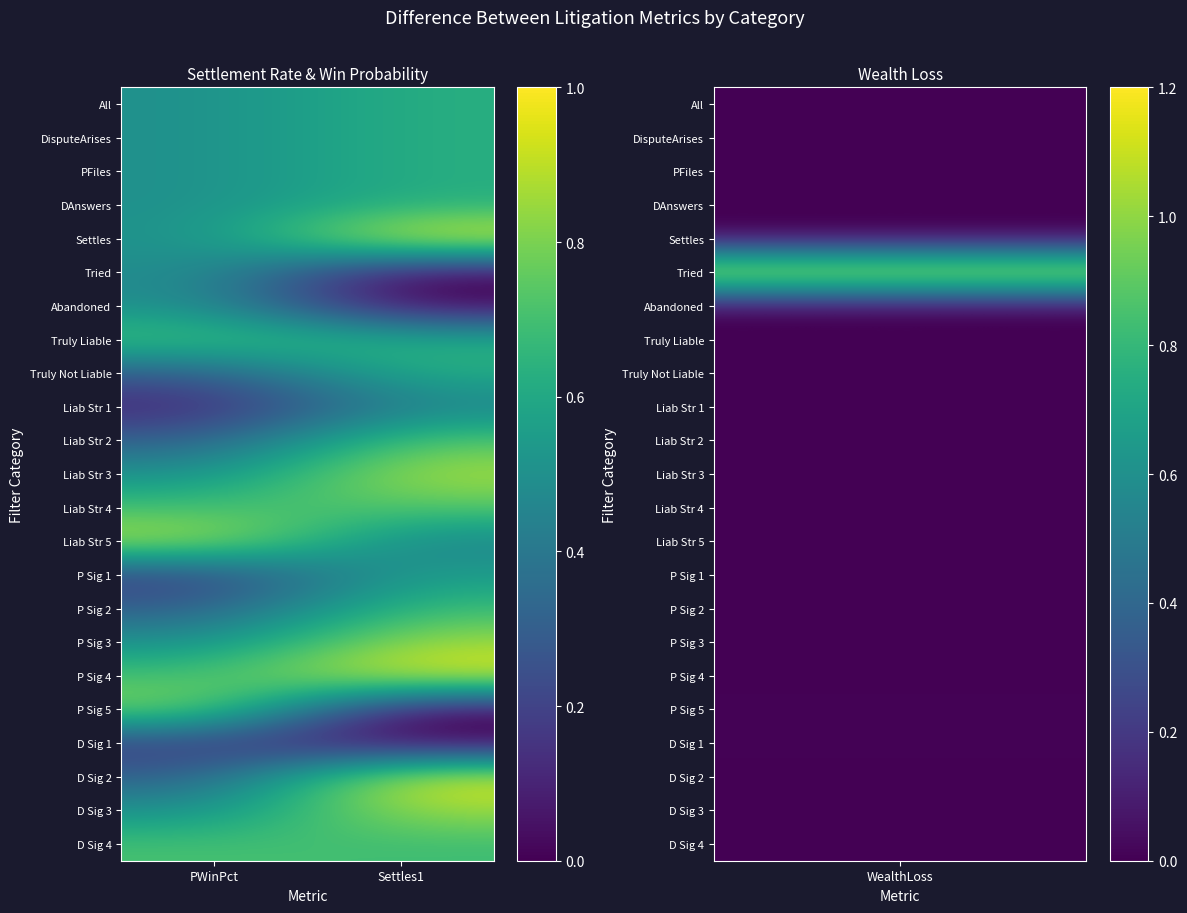

At how many categories does at least one series exceed 0?

2